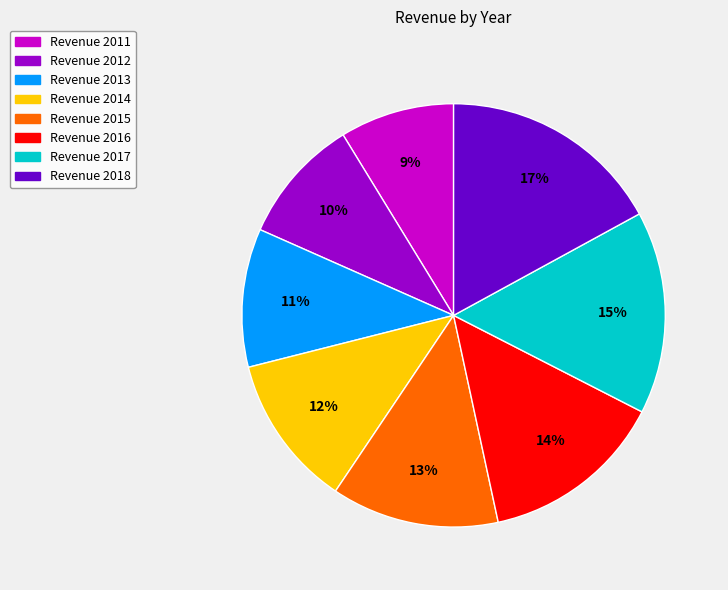

Combined, do Revenue 2018 and Revenue 2016 account for over 50%?

No